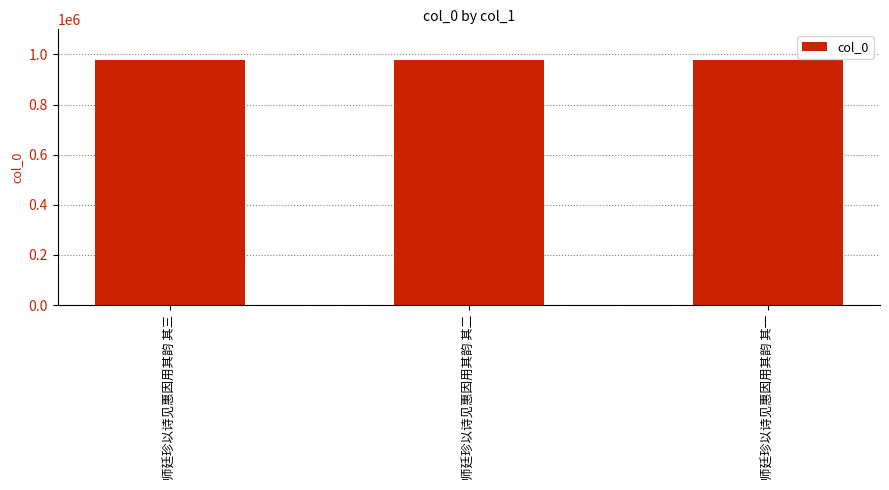

What is the difference between the values at 师廷珍以诗见惠因用其韵 其一 and 师廷珍以诗见惠因用其韵 其二?

1